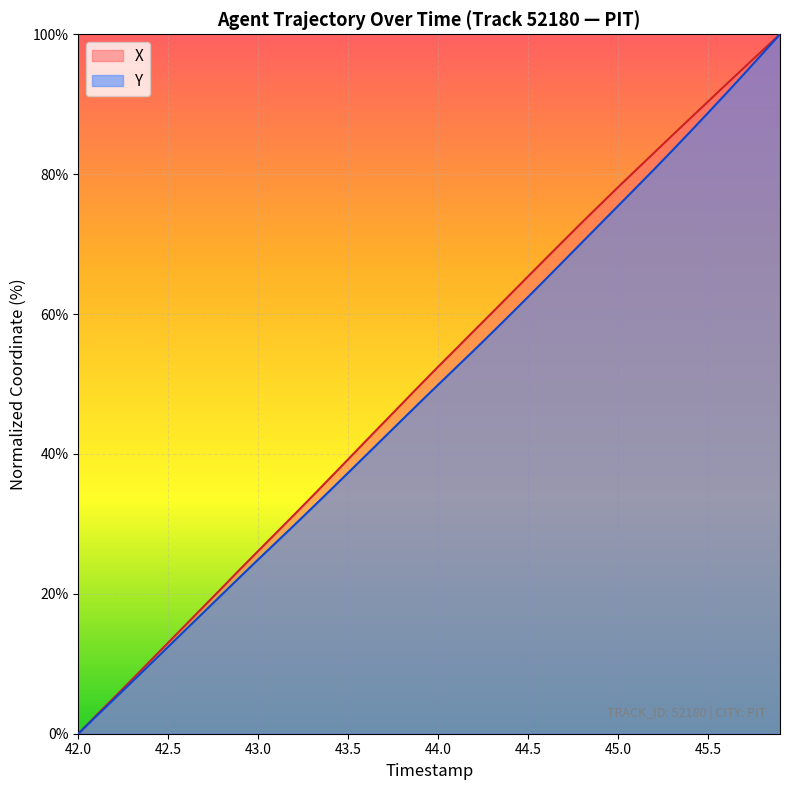

At which label does Y reach its minimum?

42.0